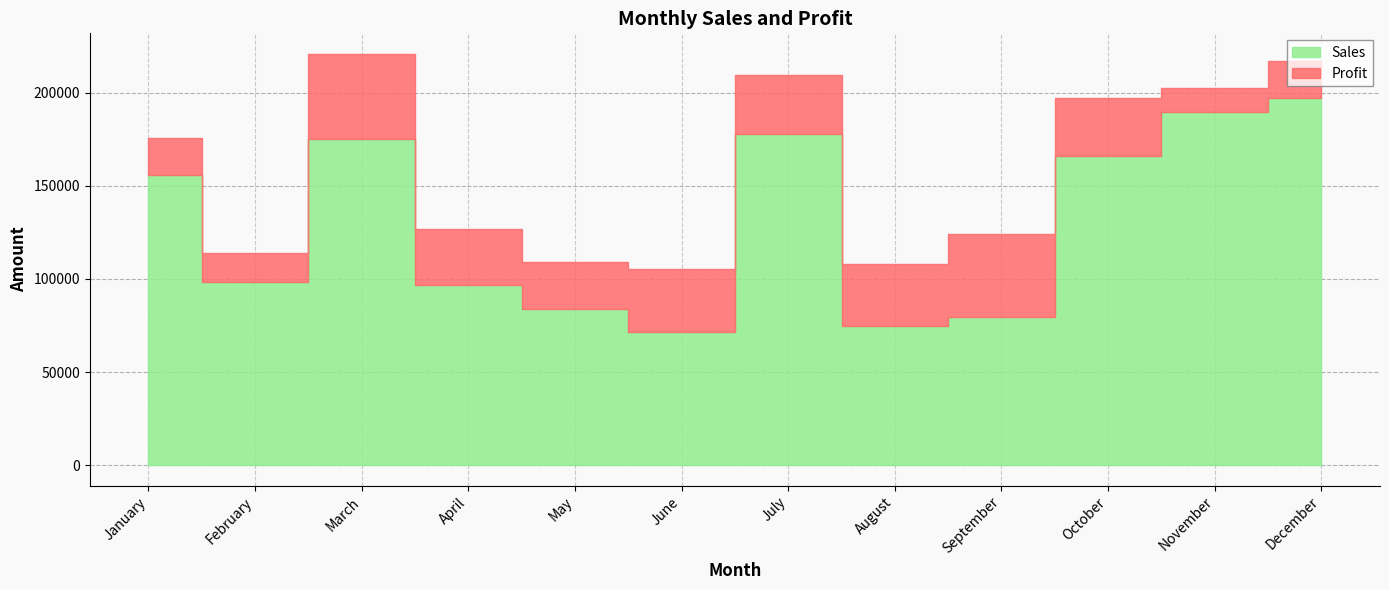

What is the sum of the Profit values at January and December?

40084